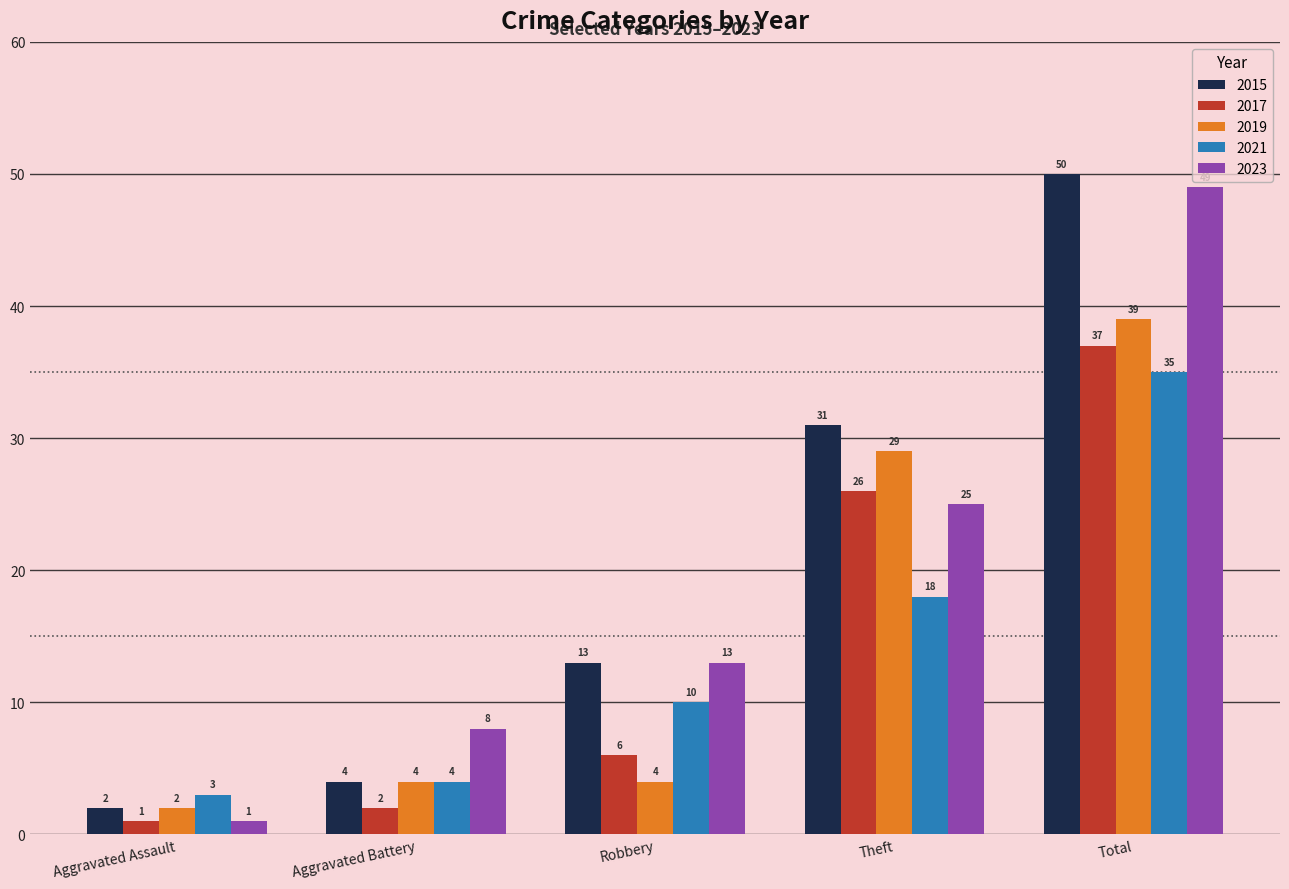

Does the chart contain any negative values?

No